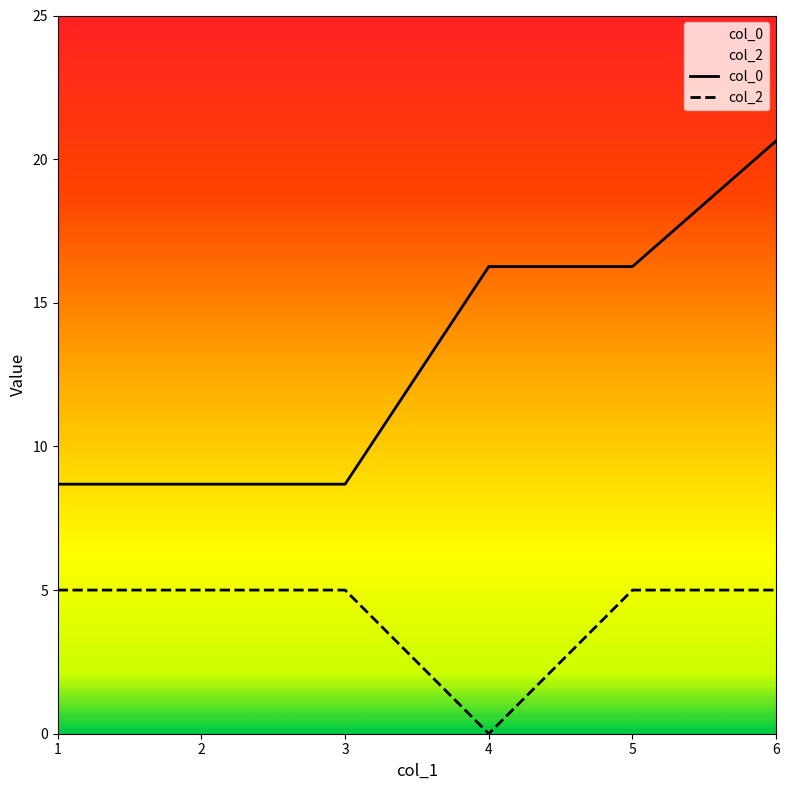

Which has a higher value, 2 or 3?

2